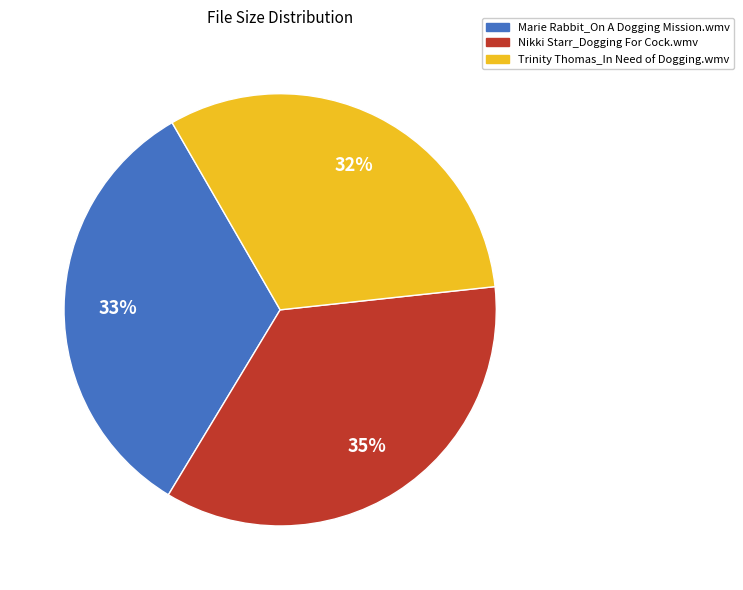

Combined, do Marie Rabbit_On A Dogging Mission.wmv and Trinity Thomas_In Need of Dogging.wmv account for over 50%?

Yes